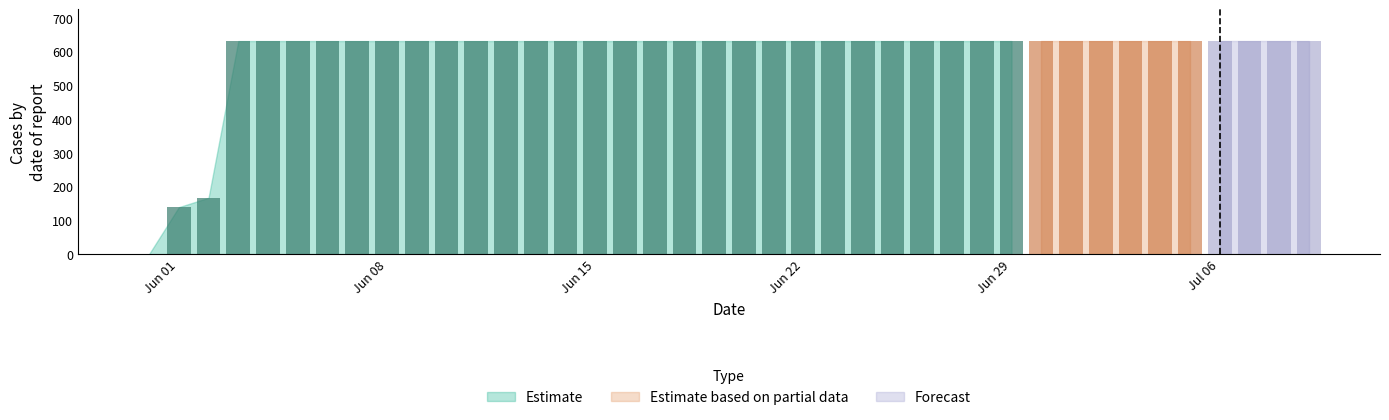

What position from the left is 2020-06-15?

16